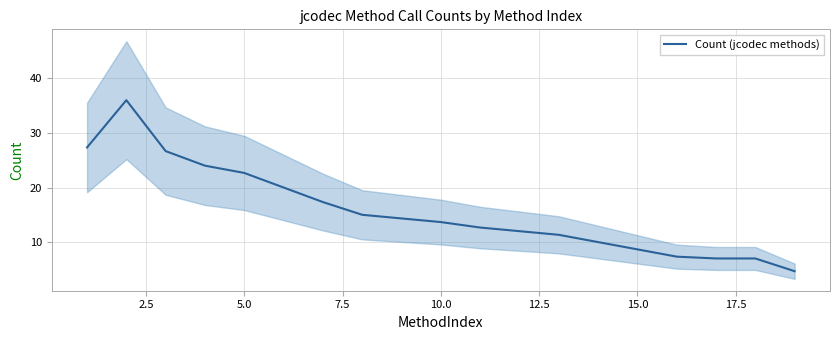

True or false: Count (jcodec methods) has a value of 13.7 at 10.0.

True